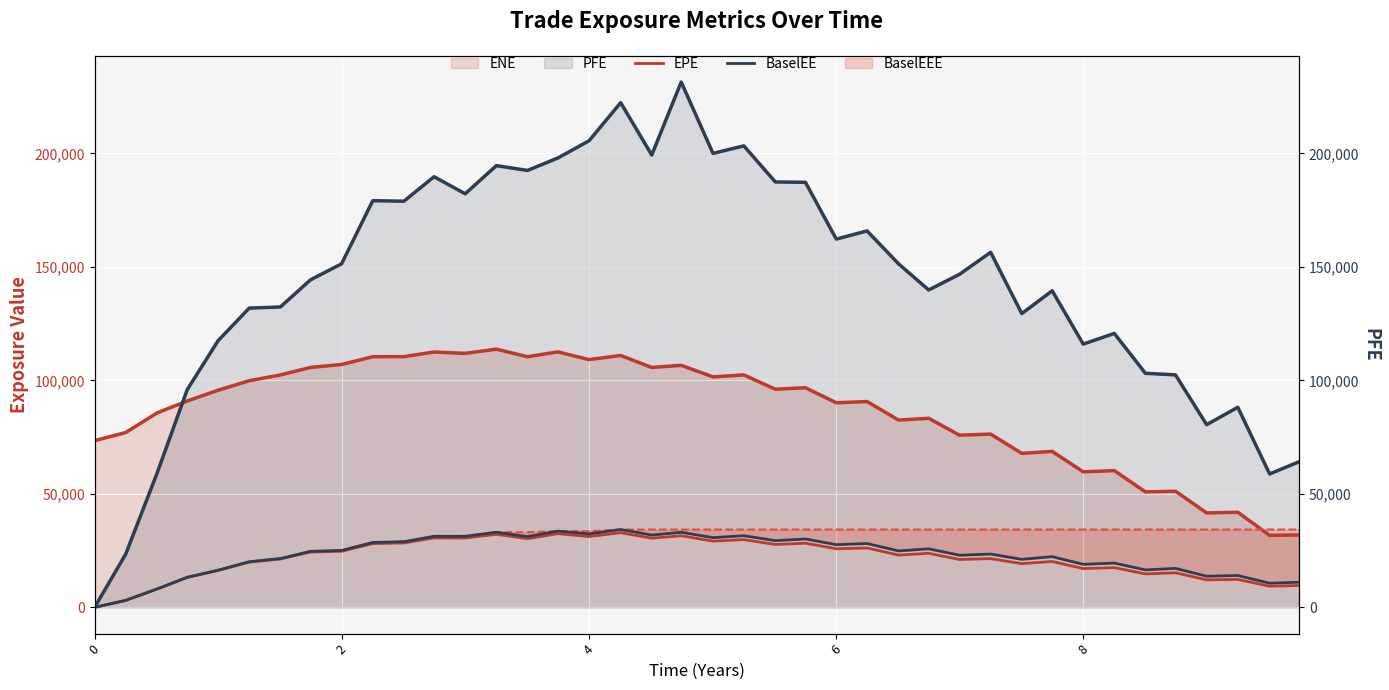

True or false: EPE and BaselEE cross at least once.

False